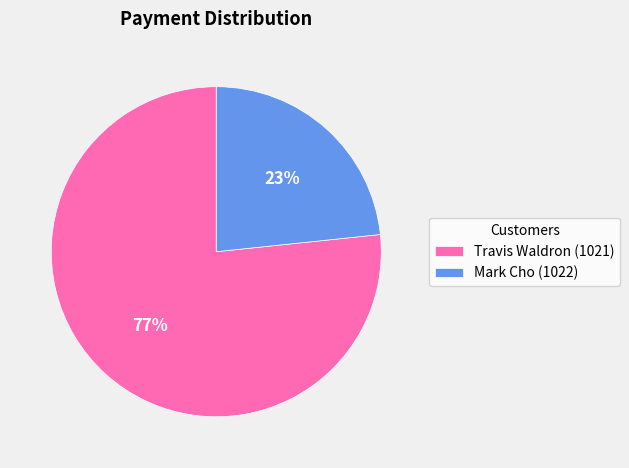

Is there any slice that represents more than half of the pie?

Yes